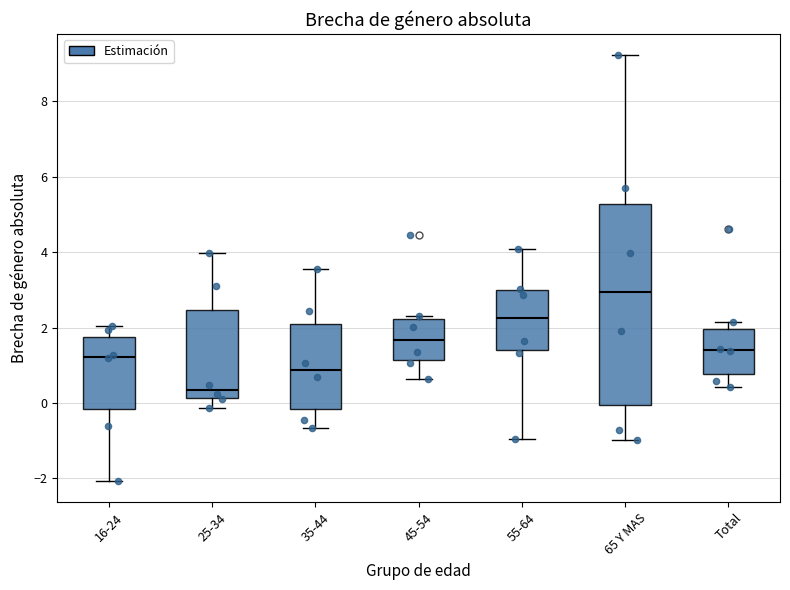

Reading left to right, read every box against the y-axis: the position of its median line, the range the box covers, and the ends of its whiskers. The values are not printed on the chart, so give them approximately, as read against the axis.

16-24: median 1.2, box -0.2 to 1.8, whiskers -2.0 to 2.0
25-34: median 0.4, box 0.2 to 2.4, whiskers -0.2 to 4.0
35-44: median 0.8, box -0.2 to 2.0, whiskers -0.6 to 3.6
45-54: median 1.6, box 1.2 to 2.2, whiskers 0.6 to 2.2 (just above the box's upper edge)
55-64: median 2.2, box 1.4 to 3.0, whiskers -1.0 to 4.0
65 Y MAS: median 3.0, box 0.0 to 5.2, whiskers -1.0 to 9.2
Total: median 1.4, box 0.8 to 2.0, whiskers 0.4 to 2.2